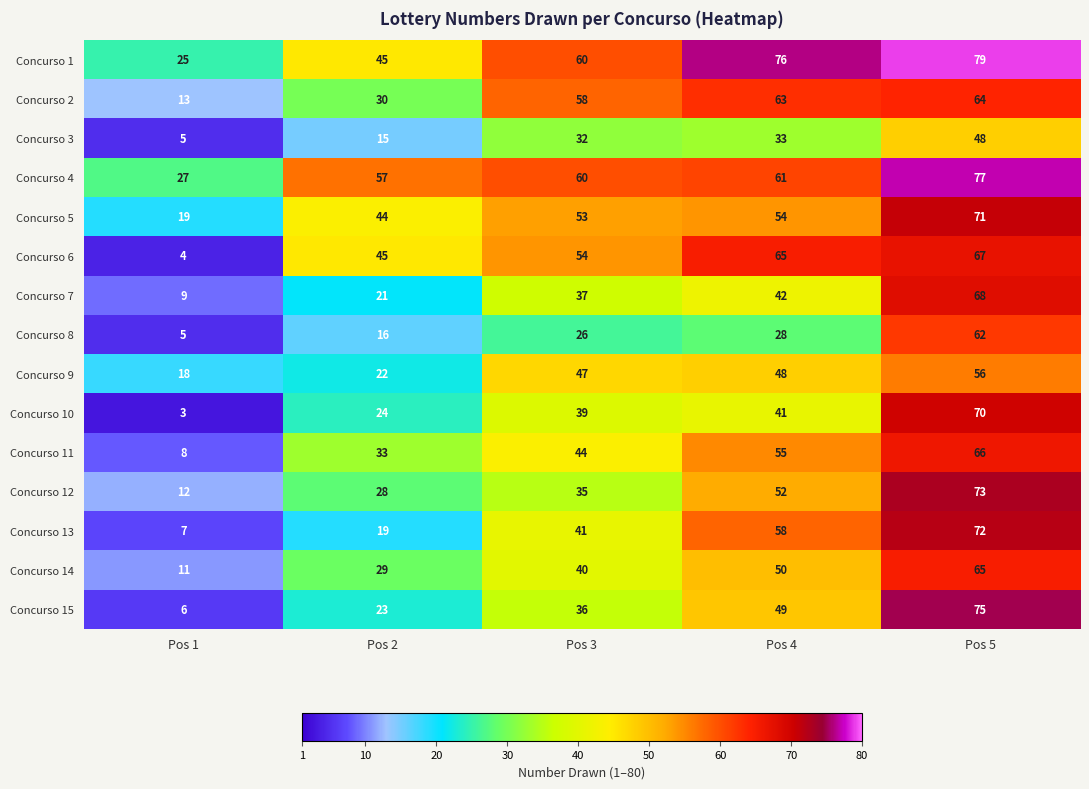

What is the sum of the Concurso 1 values at Pos 3 and Pos 4?

136